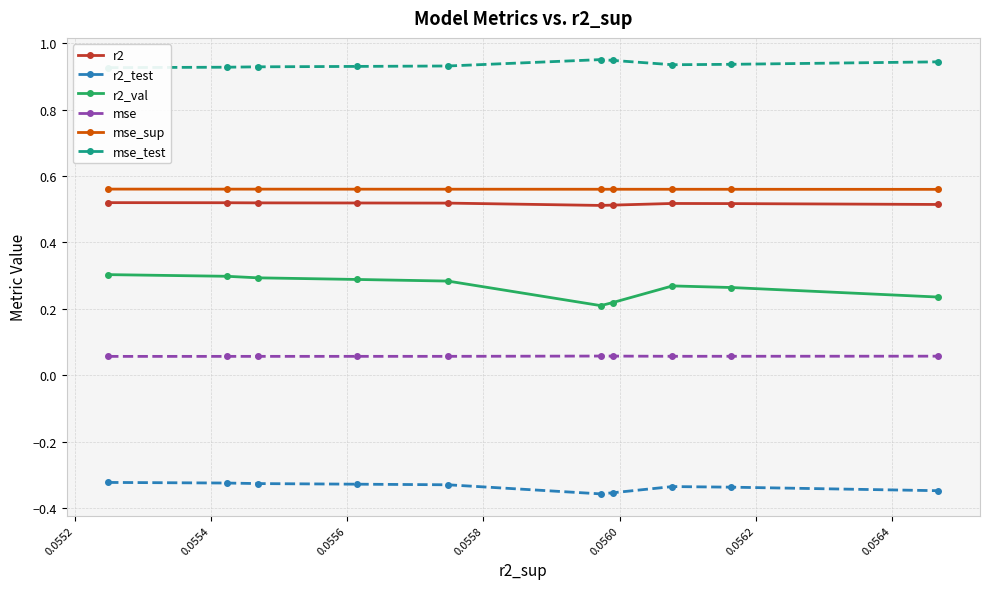

True or false: r2 and mse_sup cross at least once.

False